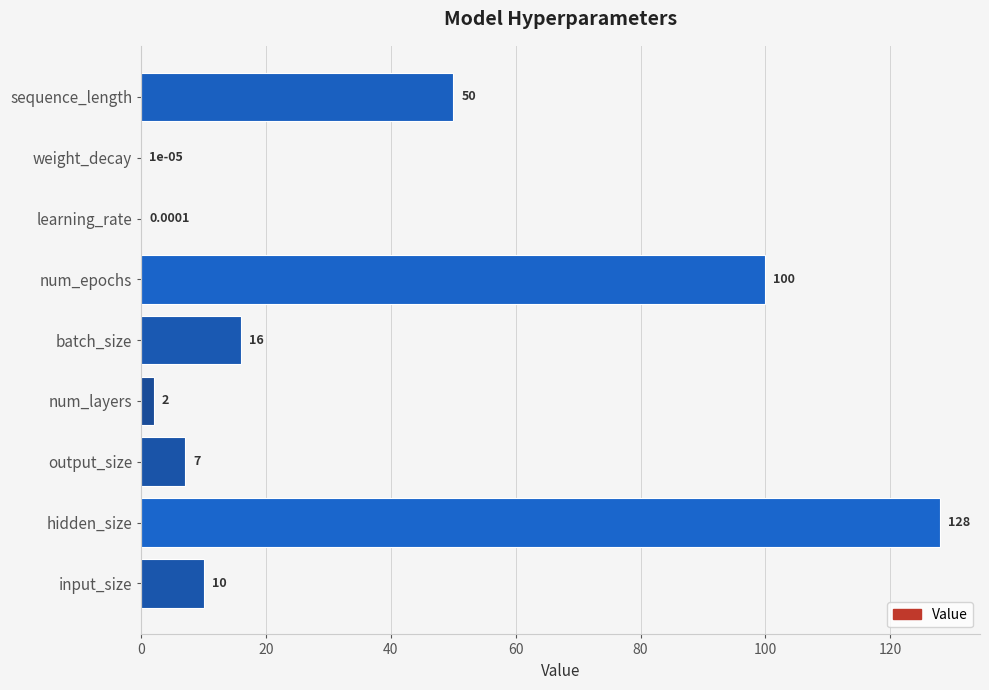

Where is the data nearest to the value 64?

sequence_length